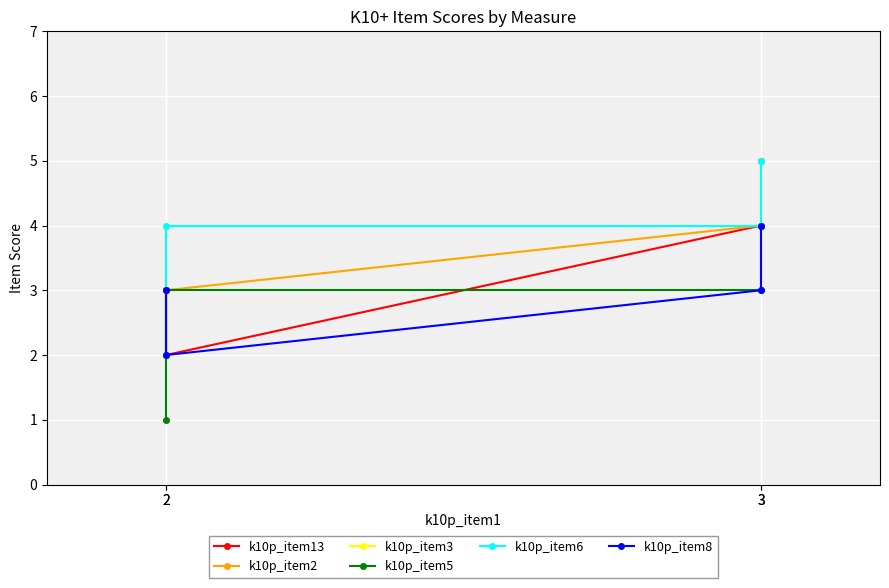

How many lines are shown in the chart?

6